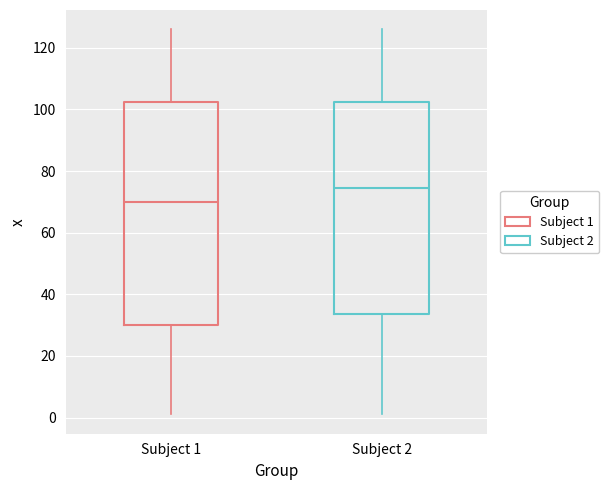

Reading left to right, read every box against the y-axis: the position of its median line, the range the box covers, and the ends of its whiskers. The values are not printed on the chart, so give them approximately, as read against the axis.

Subject 1: median 70, box 30 to 102, whiskers 2 to 126
Subject 2: median 74, box 34 to 102, whiskers 2 to 126